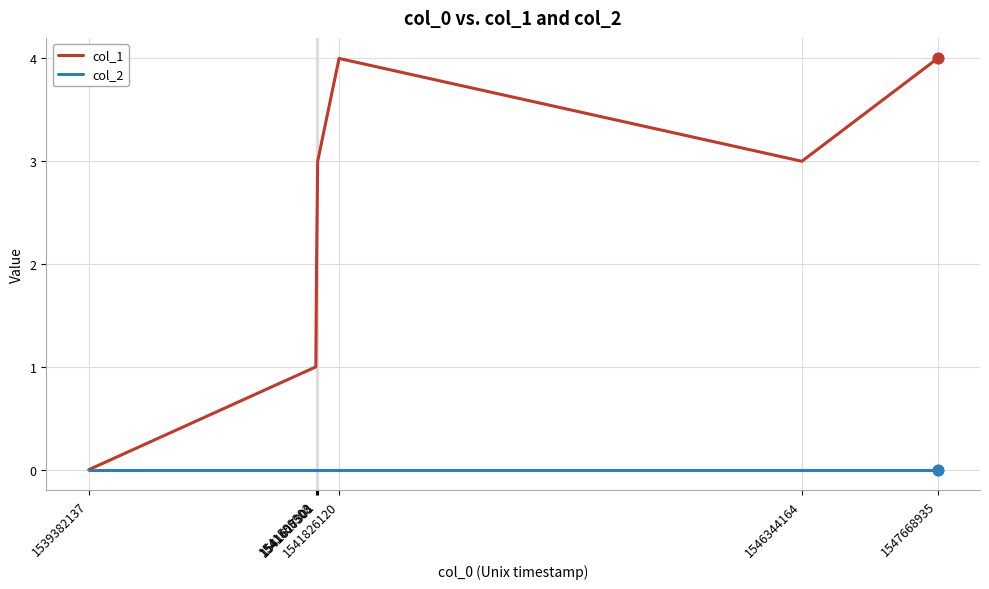

Which series has the widest spread of values?

col_1